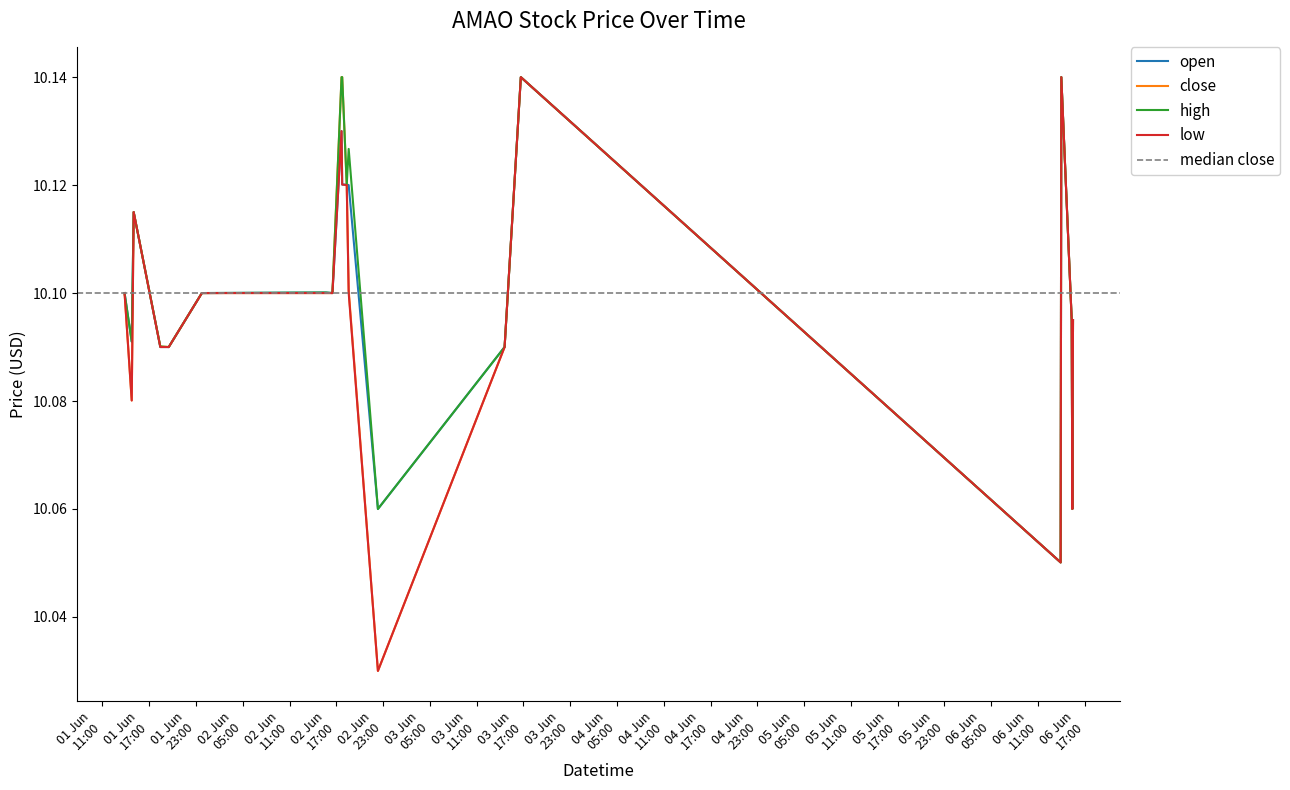

True or false: close has more than 0 interior local peaks.

True